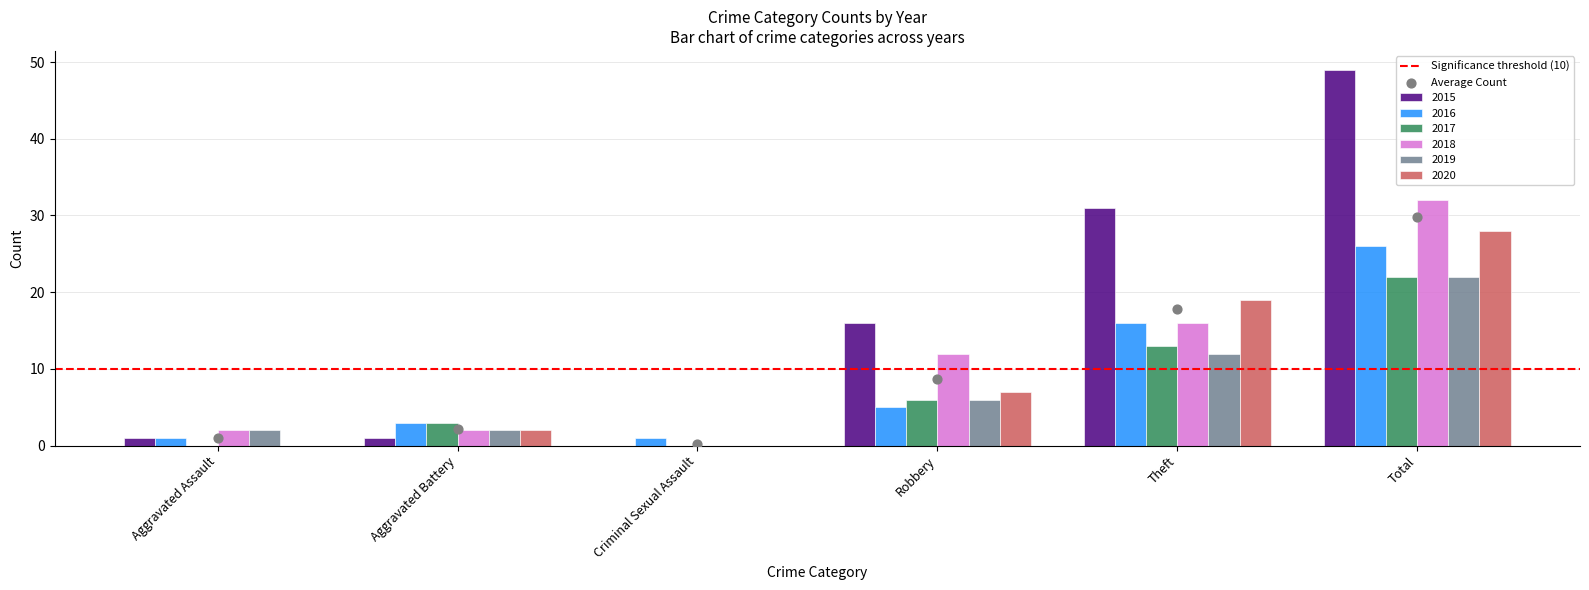

Which series contains the lowest Y value?

2015